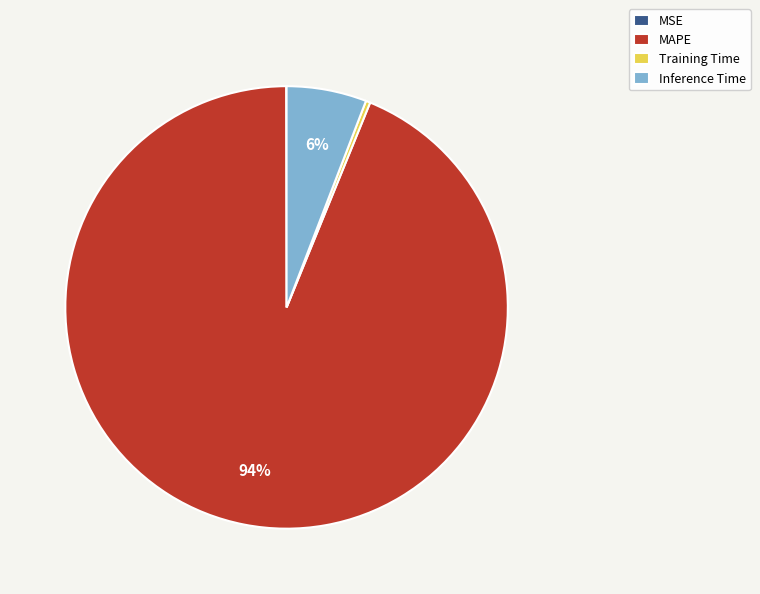

Which slice is the largest?

MAPE